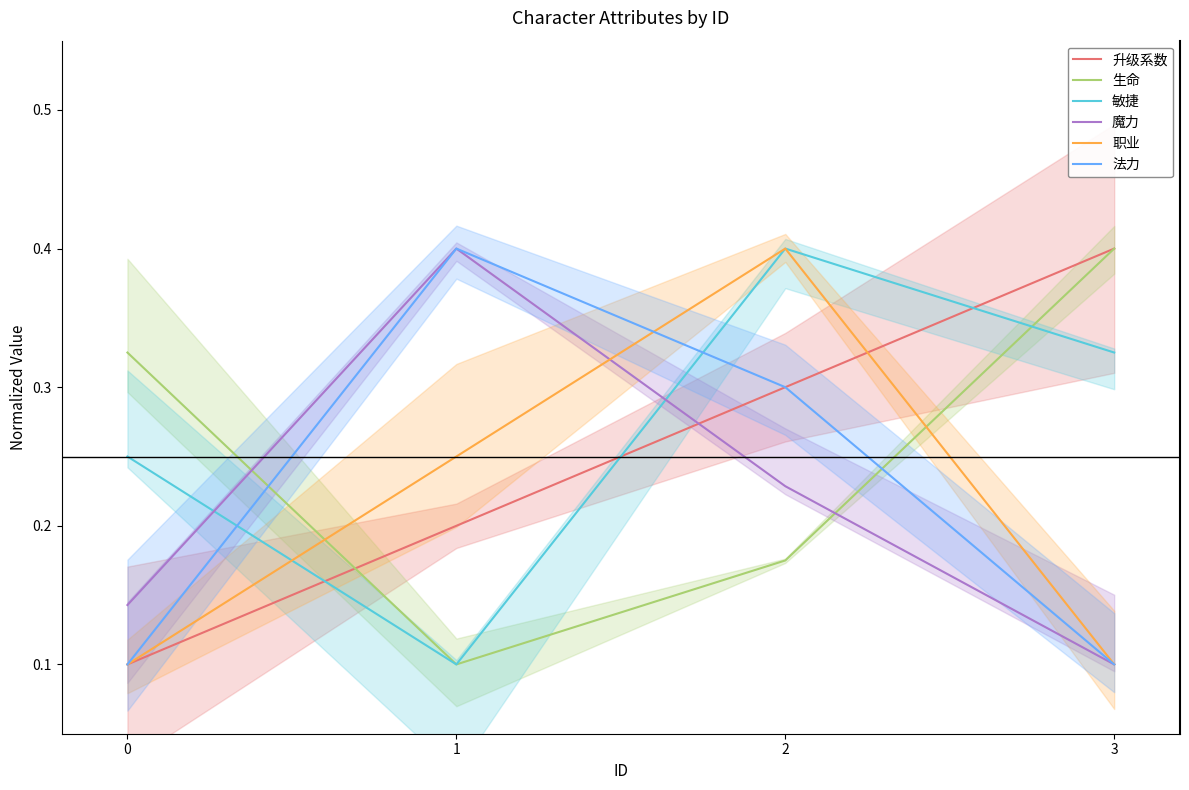

What are all the series names shown in the legend?

升级系数, 生命, 敏捷, 魔力, 职业, 法力